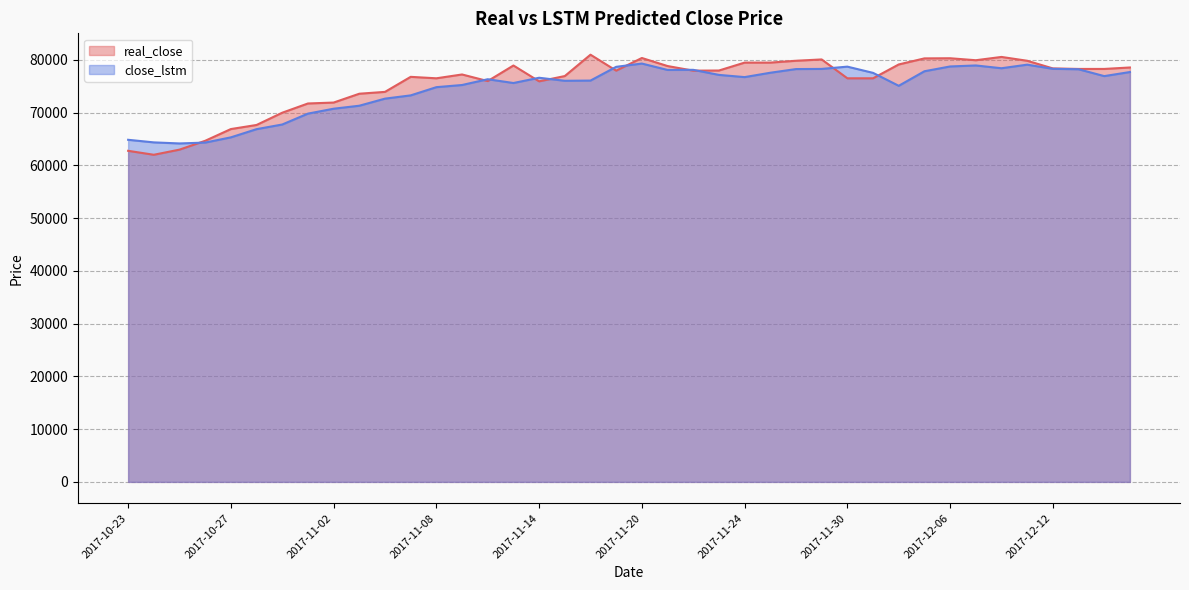

What is the label of the 30th point from the right?

2017-11-06